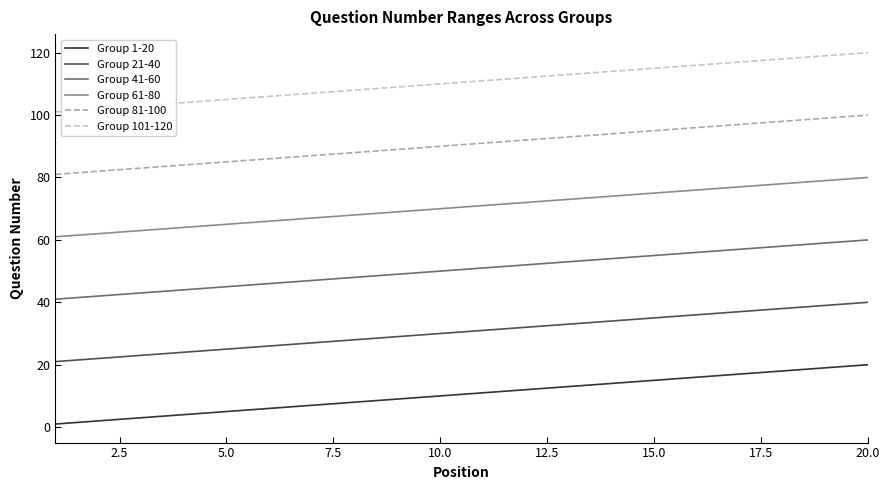

Which series has the largest total across all categories?

Group 101-120